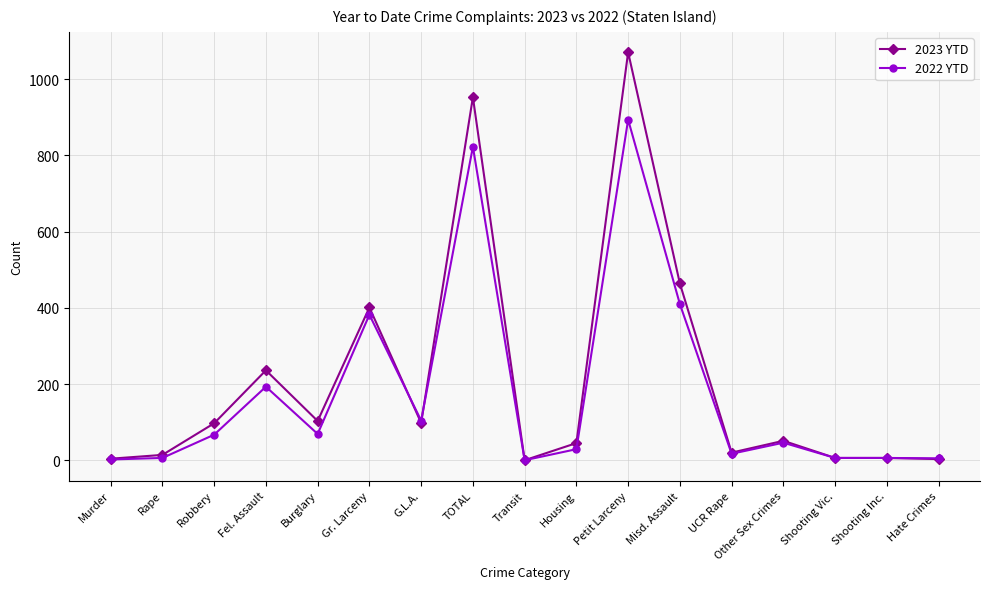

Is the value of 2023 YTD at G.L.A. greater than the value of 2022 YTD at Burglary?

Yes